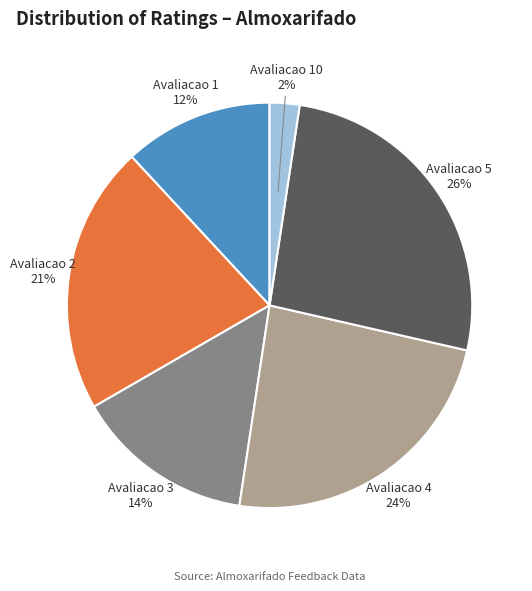

To the nearest percent, what is the difference between the largest and smallest slice percentages?

24%